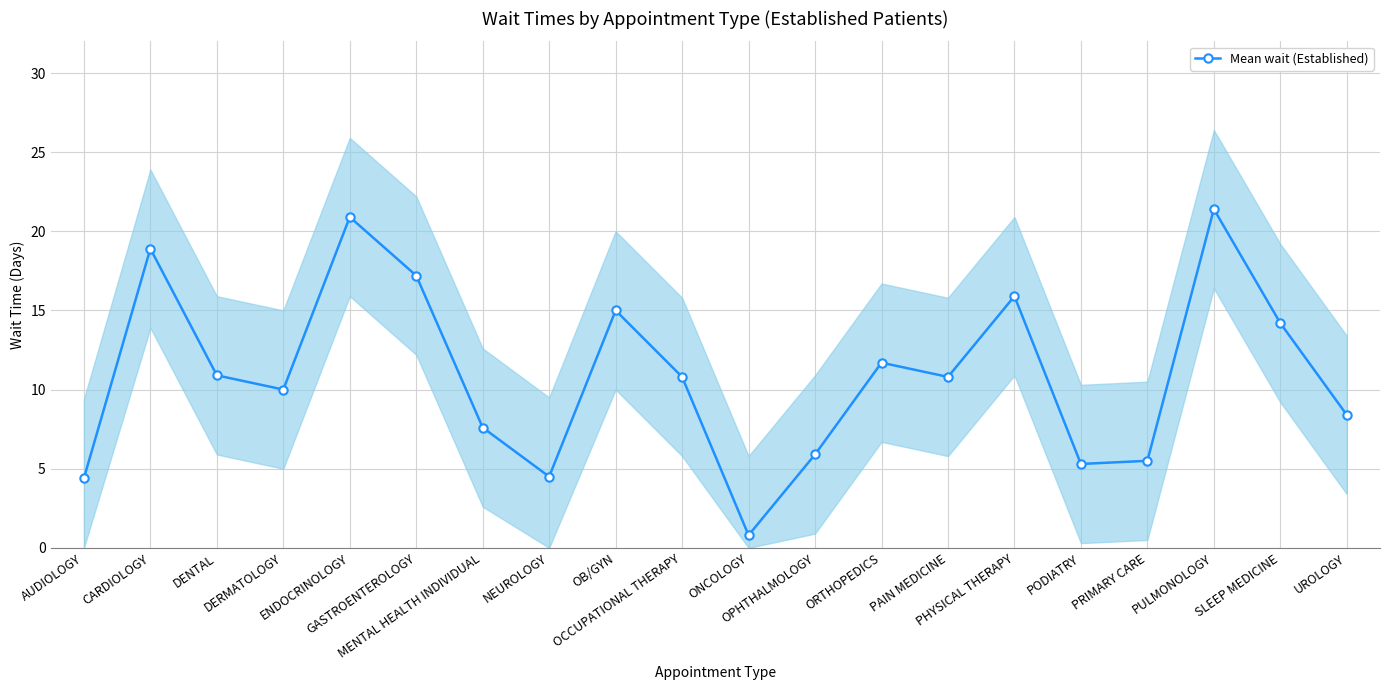

Which has a higher value, OPHTHALMOLOGY or DENTAL?

DENTAL